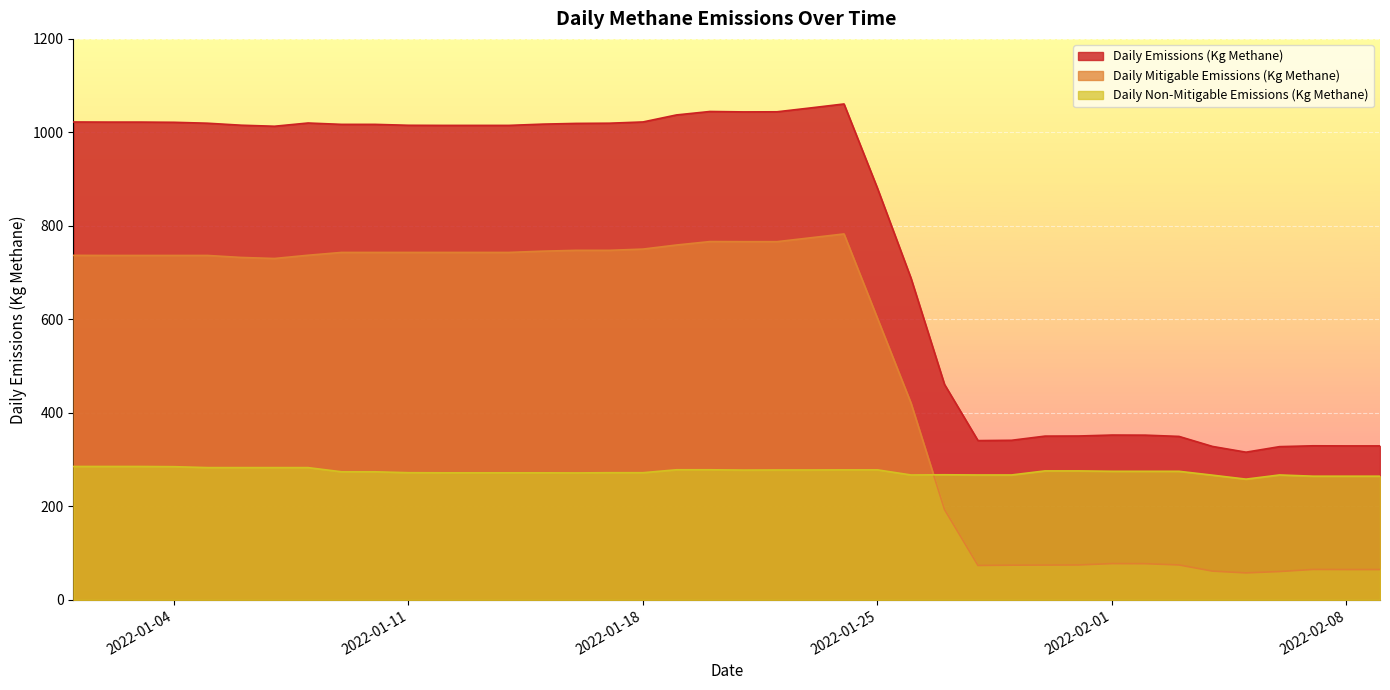

List the series in order of their overall mean, lowest first.

Daily Non-Mitigable Emissions (Kg Methane), Daily Mitigable Emissions (Kg Methane), Daily Emissions (Kg Methane)